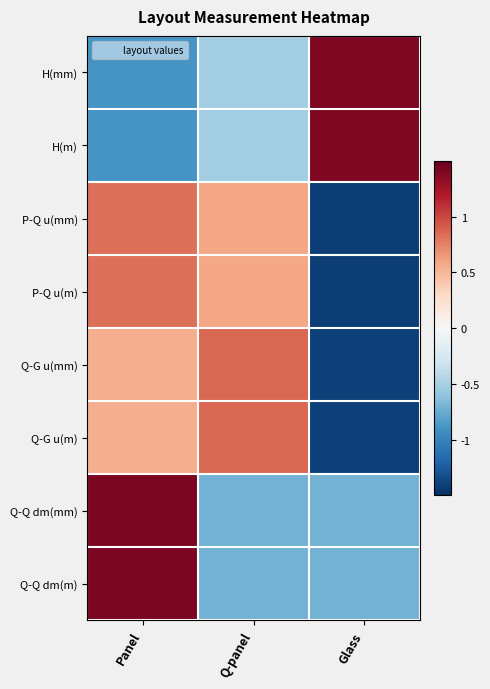

At Glass, list the series in order from smallest to largest.

P-Q u(mm), P-Q u(m), Q-G u(mm), Q-G u(m), Q-Q dm(mm), Q-Q dm(m), H(m), H(mm)